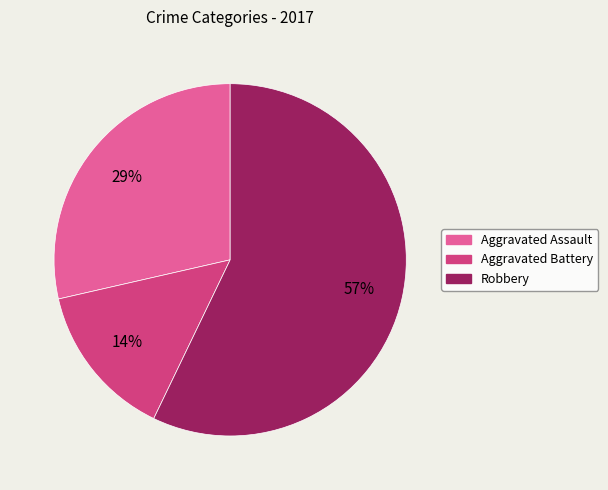

Combined, do Aggravated Battery and Robbery account for over 50%?

Yes